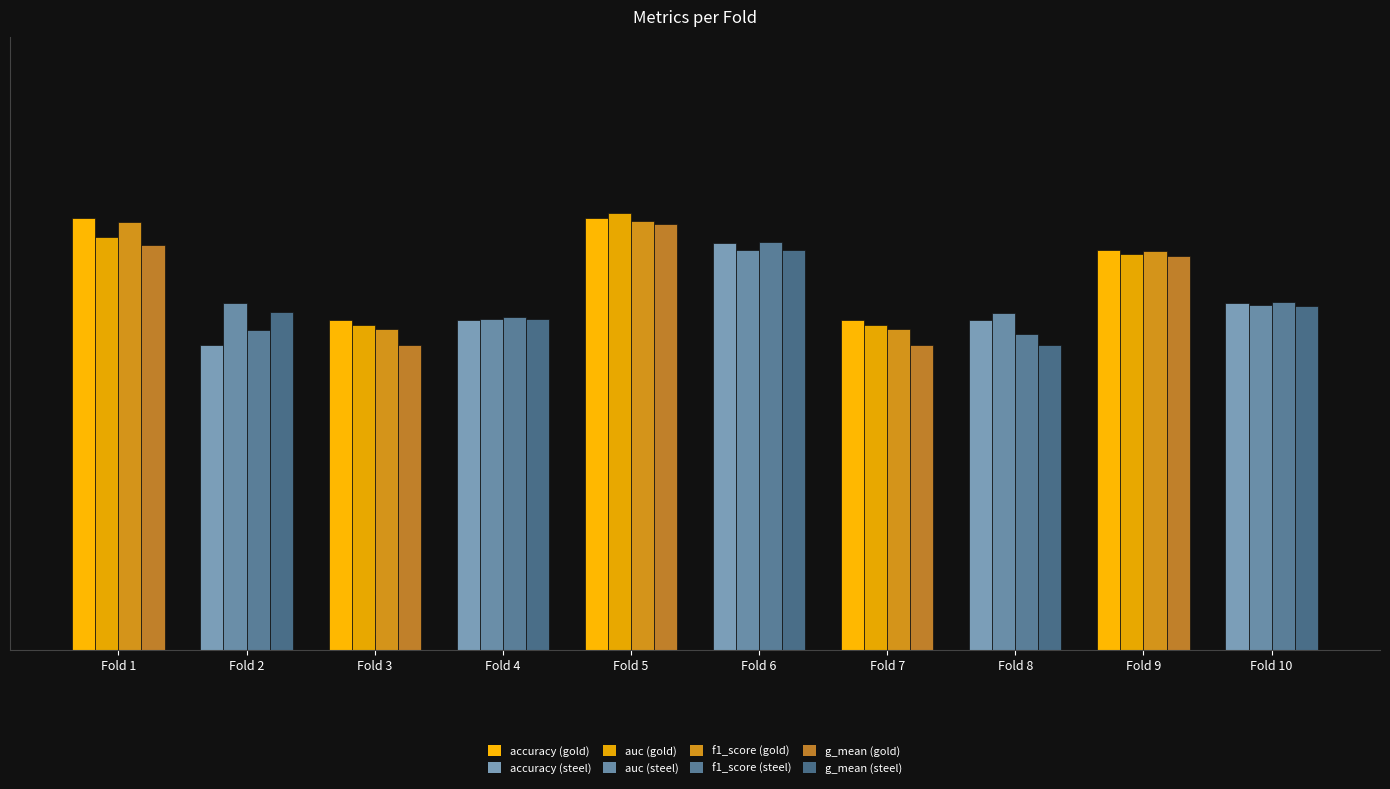

At which label does auc reach its peak?

Fold 5